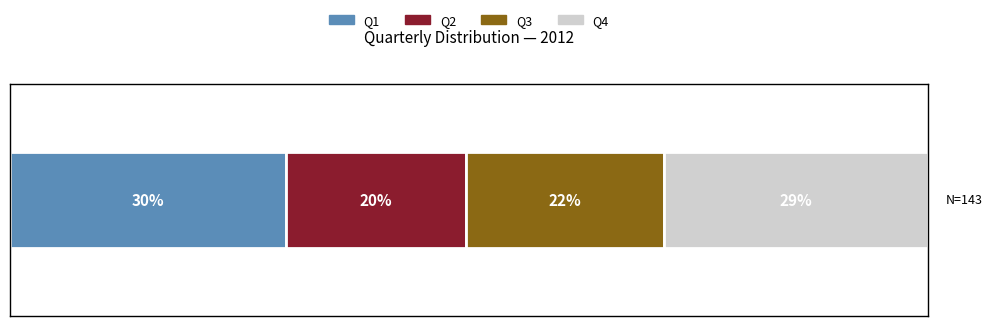

What are all the series names shown in the legend?

Q1, Q2, Q3, Q4